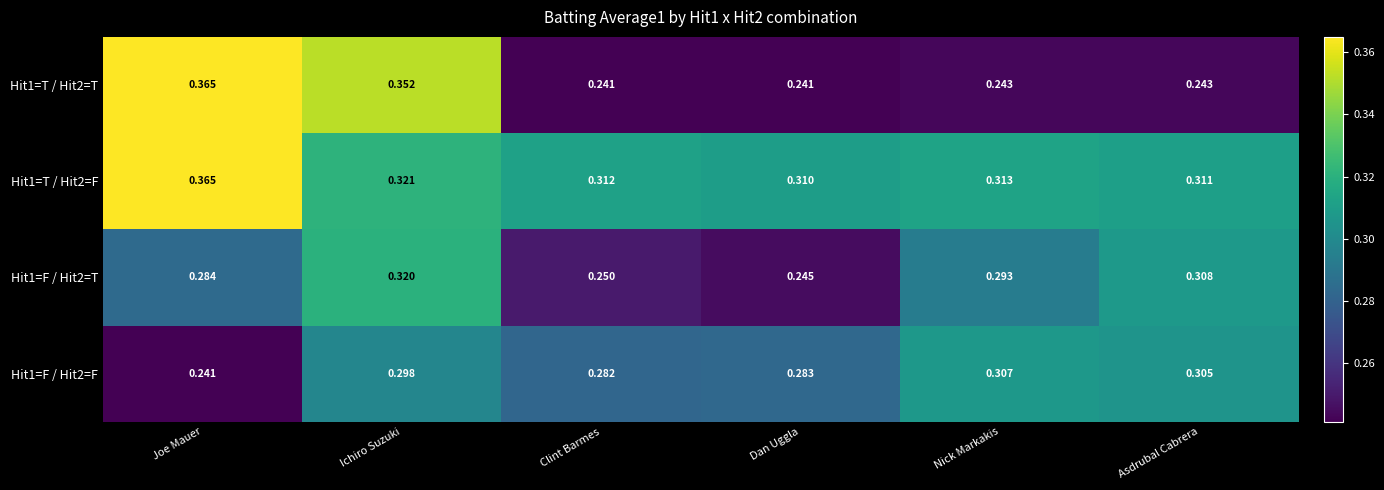

At which category is the sum across all series the highest?

Ichiro Suzuki